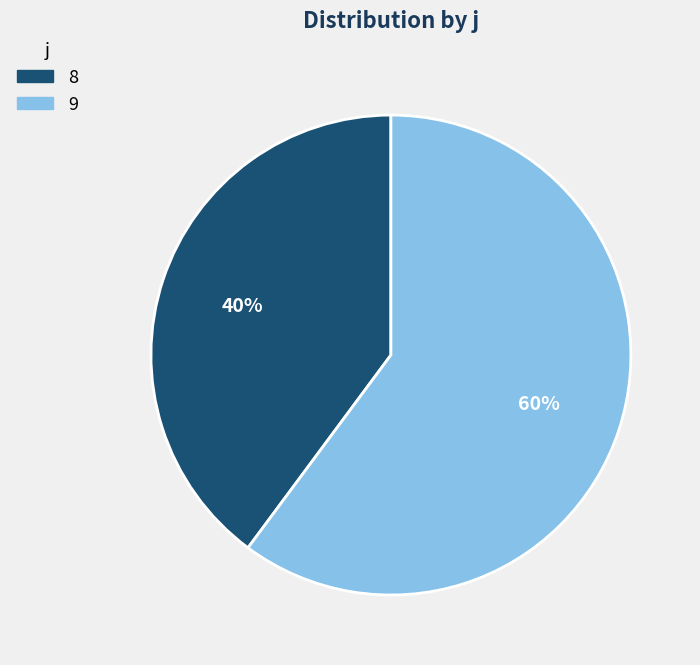

How many segments does this pie chart have?

2